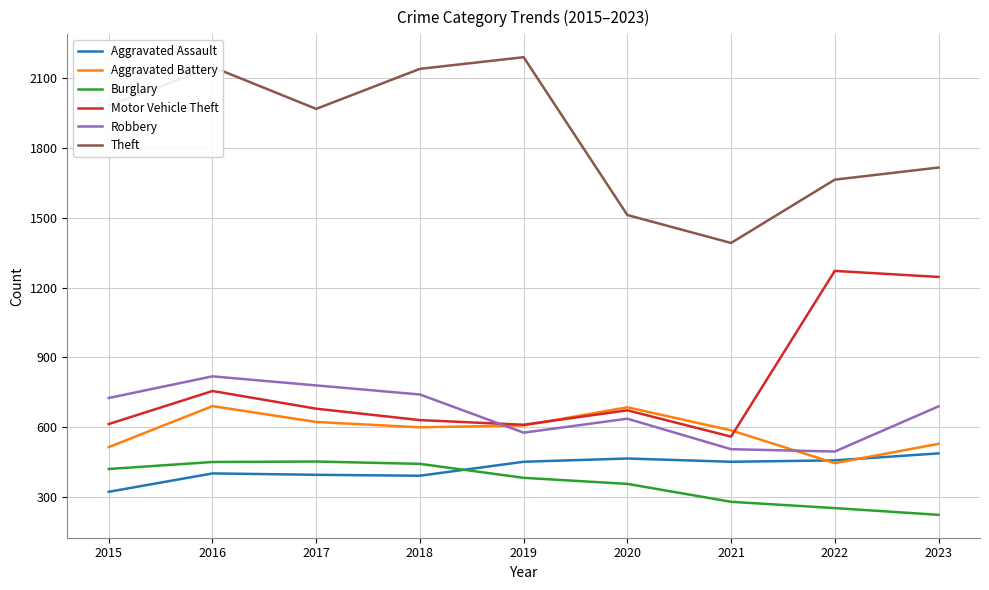

At which label does Motor Vehicle Theft reach its peak?

2022